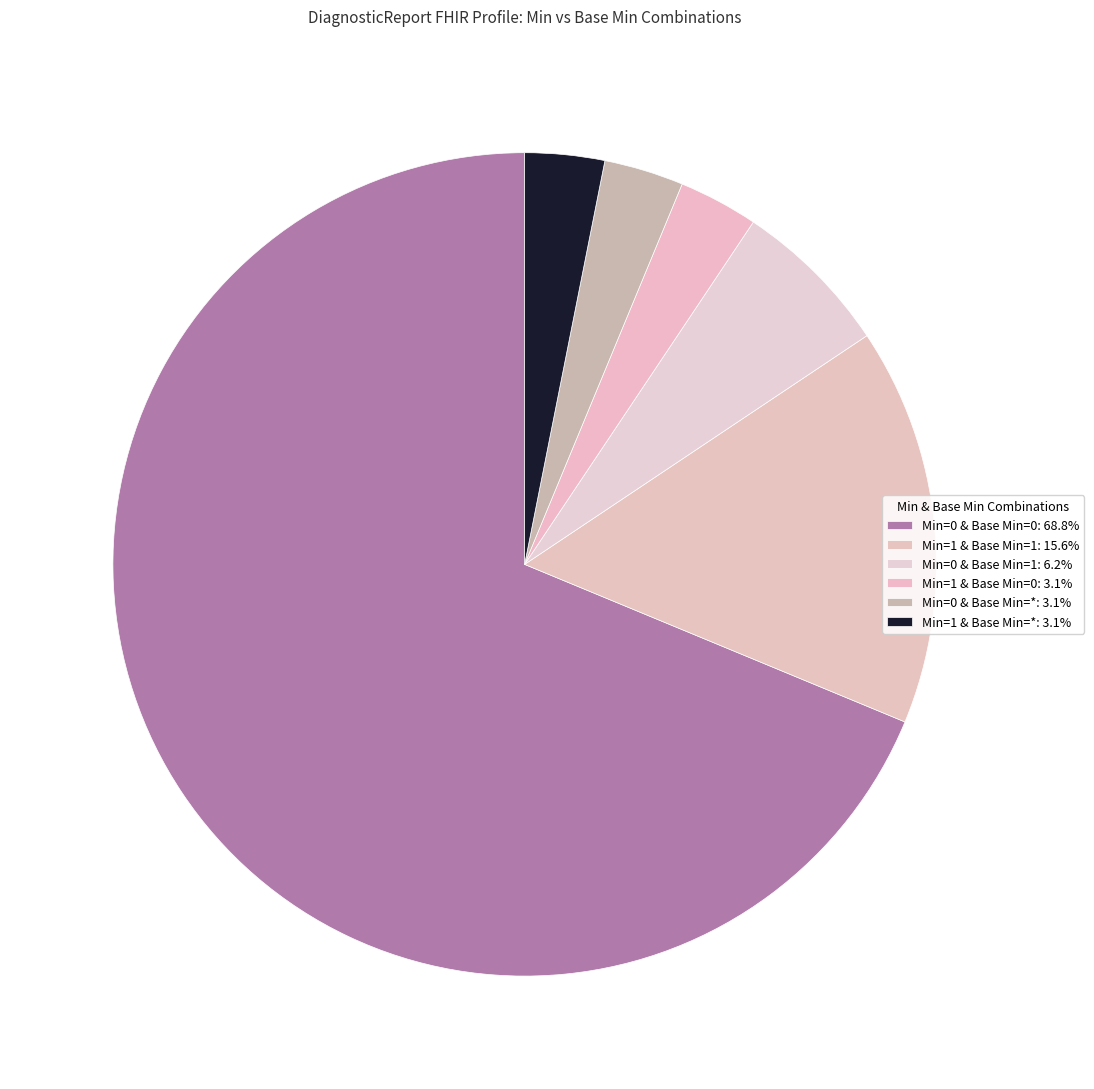

Which category accounts for the majority?

Min=0 & Base Min=0